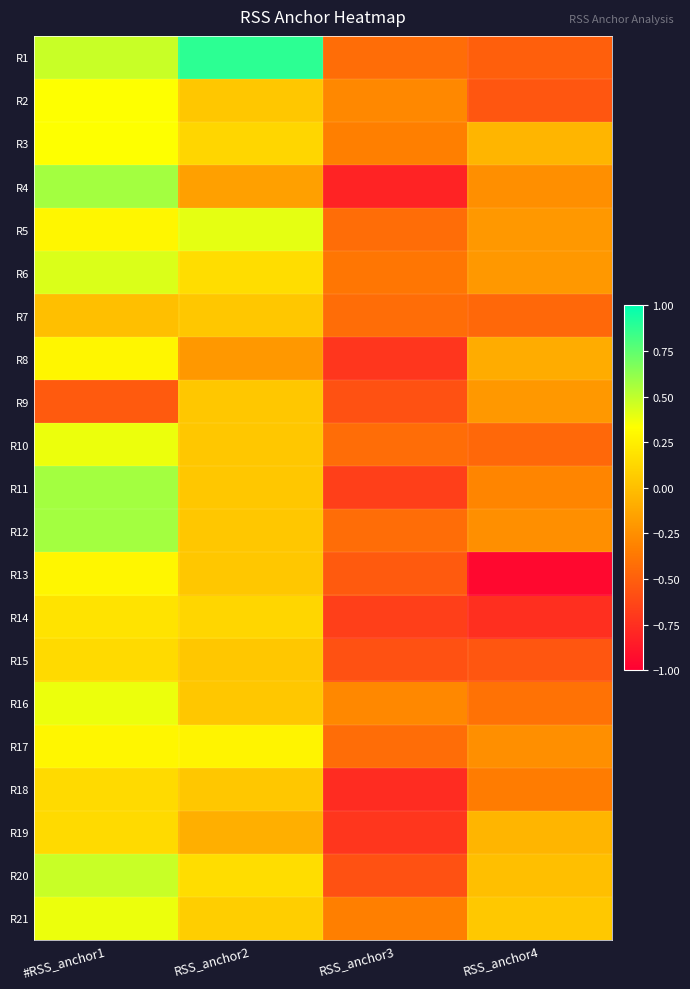

Reading left to right, list all the values displayed in this chart.

R1: #RSS_anchor1=0.5	RSS_anchor2=0.9	RSS_anchor3=-0.4	RSS_anchor4=-0.5
R2: #RSS_anchor1=0.3	RSS_anchor2=0.0	RSS_anchor3=-0.3	RSS_anchor4=-0.6
R3: #RSS_anchor1=0.3	RSS_anchor2=0.1	RSS_anchor3=-0.3	RSS_anchor4=-0.1
R4: #RSS_anchor1=0.6	RSS_anchor2=-0.2	RSS_anchor3=-0.8	RSS_anchor4=-0.2
R5: #RSS_anchor1=0.3	RSS_anchor2=0.4	RSS_anchor3=-0.4	RSS_anchor4=-0.2
R6: #RSS_anchor1=0.4	RSS_anchor2=0.2	RSS_anchor3=-0.4	RSS_anchor4=-0.2
R7: #RSS_anchor1=0.0	RSS_anchor2=0.0	RSS_anchor3=-0.4	RSS_anchor4=-0.5
R8: #RSS_anchor1=0.3	RSS_anchor2=-0.2	RSS_anchor3=-0.7	RSS_anchor4=-0.1
R9: #RSS_anchor1=-0.5	RSS_anchor2=0.0	RSS_anchor3=-0.6	RSS_anchor4=-0.2
R10: #RSS_anchor1=0.4	RSS_anchor2=0.0	RSS_anchor3=-0.4	RSS_anchor4=-0.5
R11: #RSS_anchor1=0.6	RSS_anchor2=0.0	RSS_anchor3=-0.7	RSS_anchor4=-0.3
R12: #RSS_anchor1=0.6	RSS_anchor2=0.0	RSS_anchor3=-0.4	RSS_anchor4=-0.2
R13: #RSS_anchor1=0.3	RSS_anchor2=0.0	RSS_anchor3=-0.5	RSS_anchor4=-0.9
R14: #RSS_anchor1=0.2	RSS_anchor2=0.1	RSS_anchor3=-0.7	RSS_anchor4=-0.8
R15: #RSS_anchor1=0.1	RSS_anchor2=0.0	RSS_anchor3=-0.6	RSS_anchor4=-0.6
R16: #RSS_anchor1=0.4	RSS_anchor2=0.0	RSS_anchor3=-0.3	RSS_anchor4=-0.4
R17: #RSS_anchor1=0.3	RSS_anchor2=0.3	RSS_anchor3=-0.4	RSS_anchor4=-0.2
R18: #RSS_anchor1=0.1	RSS_anchor2=0.0	RSS_anchor3=-0.8	RSS_anchor4=-0.3
R19: #RSS_anchor1=0.1	RSS_anchor2=-0.1	RSS_anchor3=-0.7	RSS_anchor4=-0.1
R20: #RSS_anchor1=0.5	RSS_anchor2=0.2	RSS_anchor3=-0.6	RSS_anchor4=0.0
R21: #RSS_anchor1=0.4	RSS_anchor2=0.1	RSS_anchor3=-0.3	RSS_anchor4=0.1